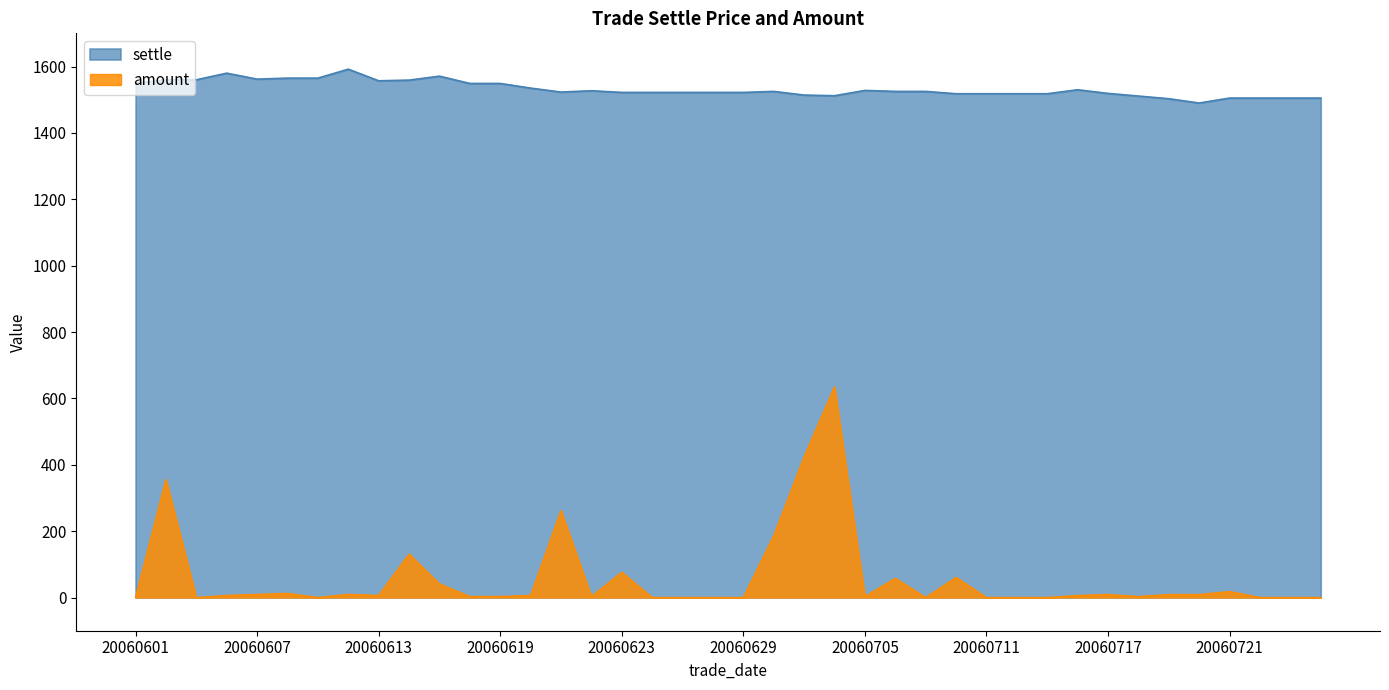

Does the chart have visible grid lines?

No